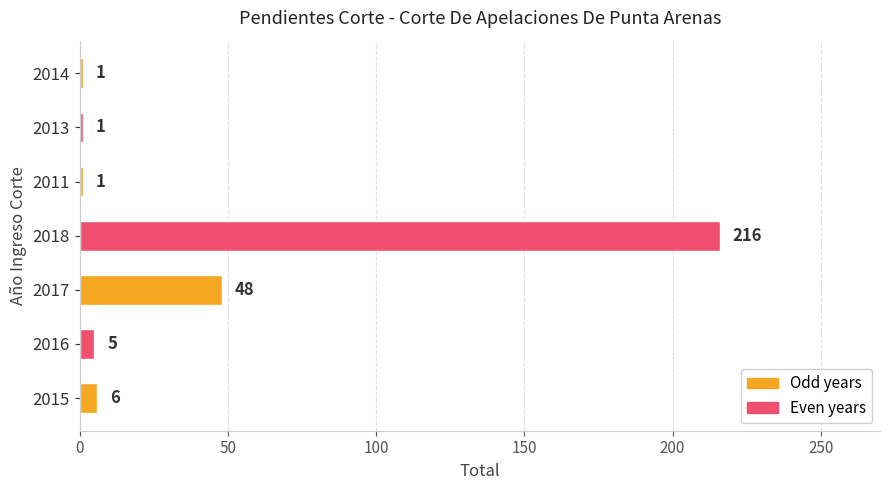

What is the difference between the maximum and minimum values?

215